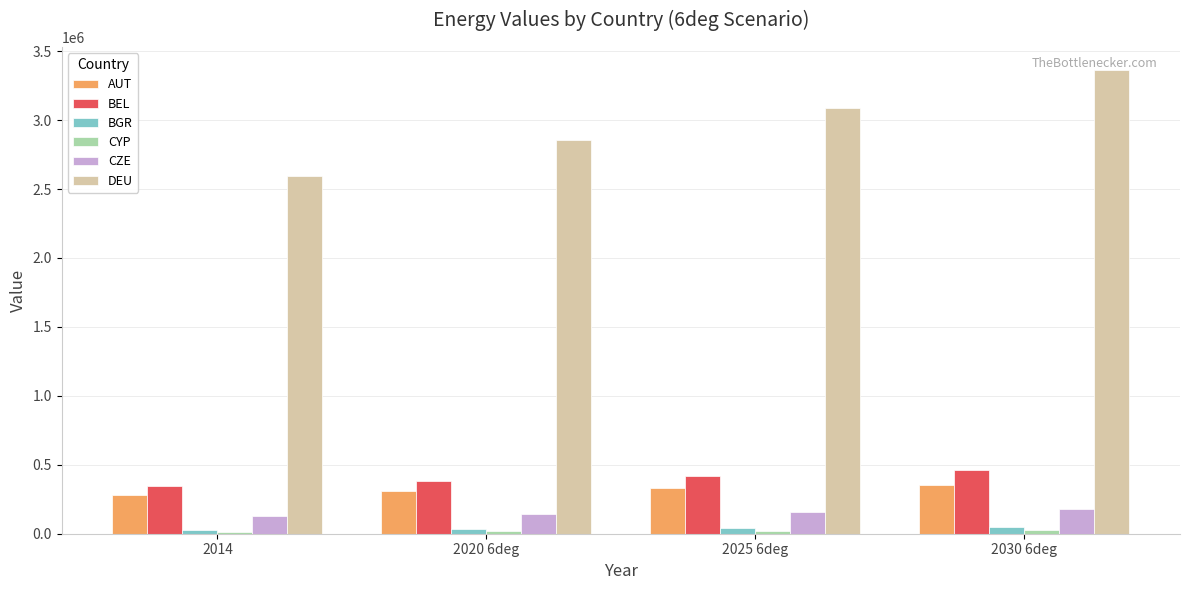

At which category does the chart reach its peak across all series?

2030 6deg